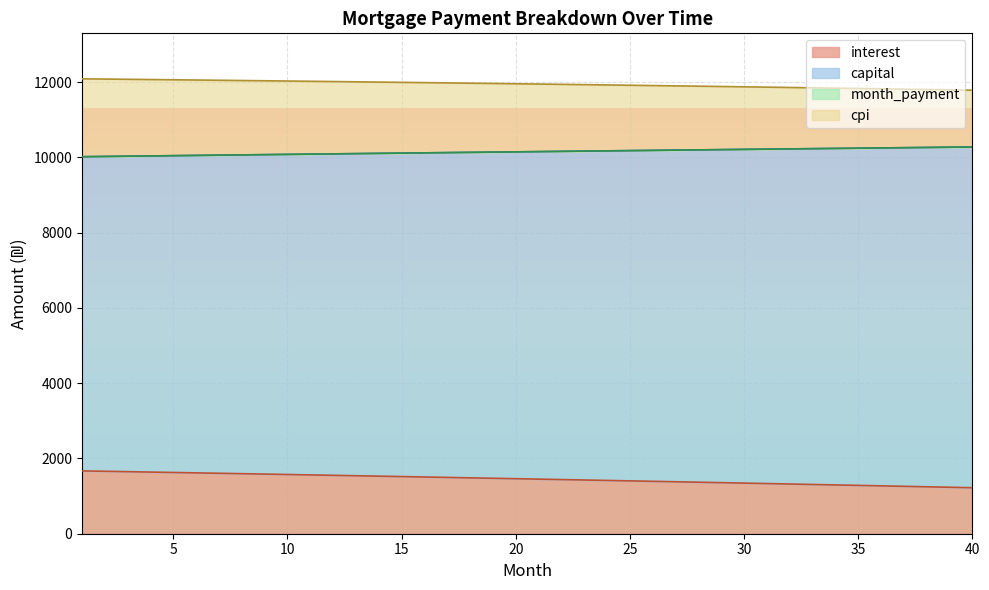

Is the value of month_payment at 38 greater than the value of cpi at 40?

No